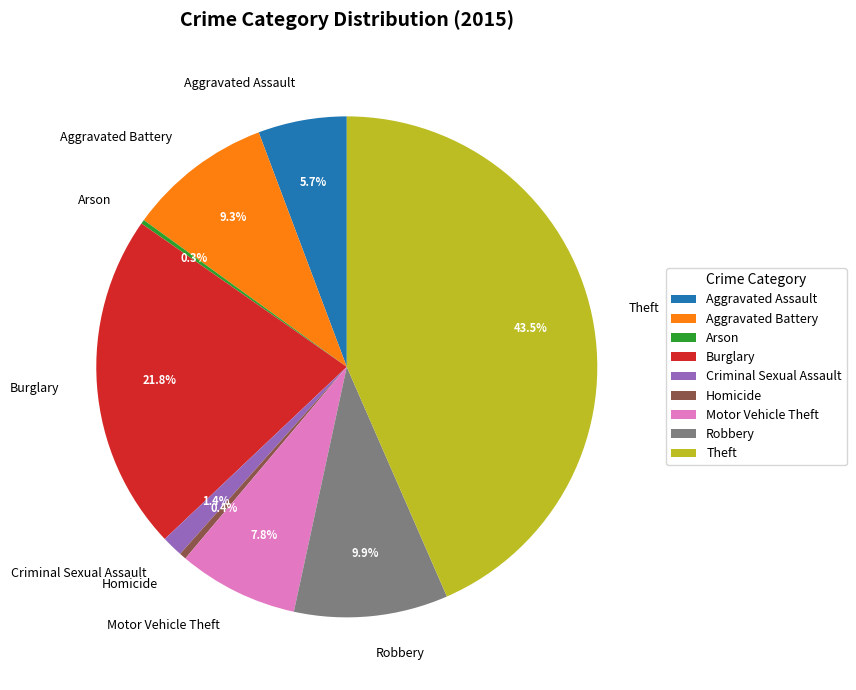

The Robbery slice represents 10% of the pie. True or false?

True